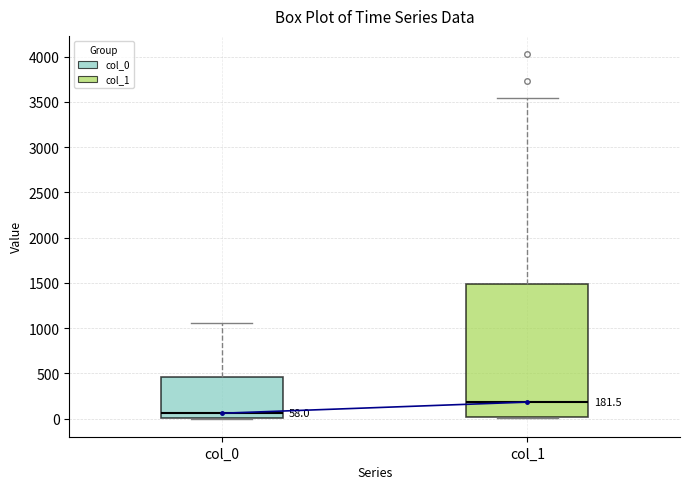

Which box has the highest median line?

col_1